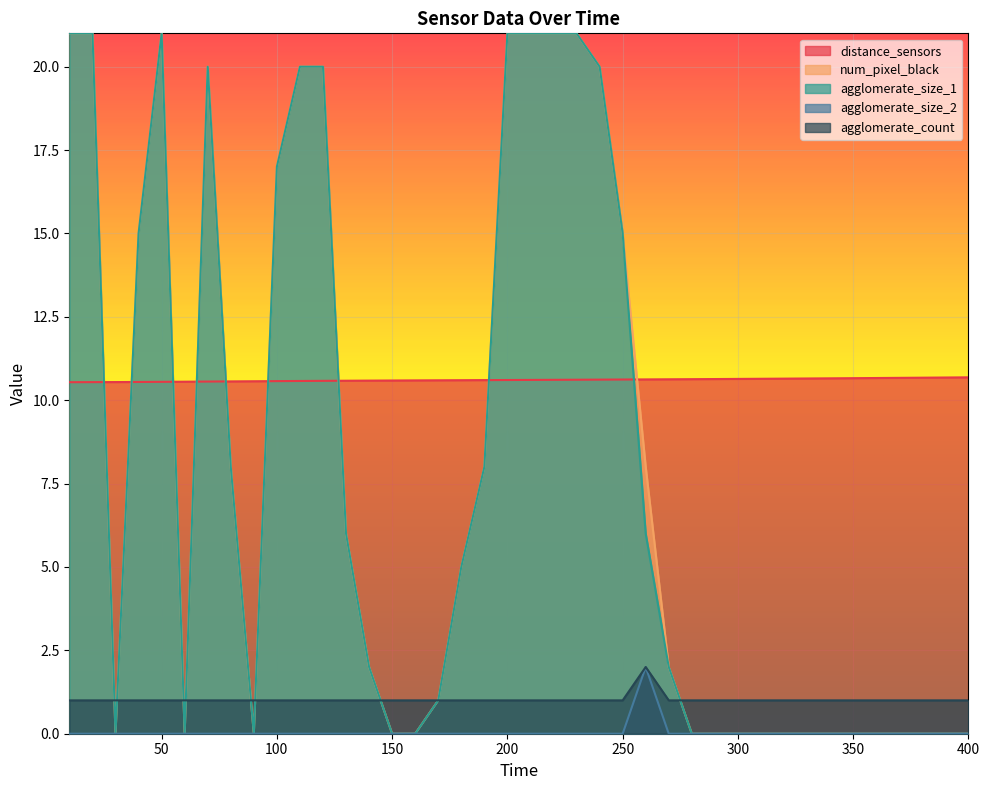

Which series has the largest total across all categories?

distance_sensors